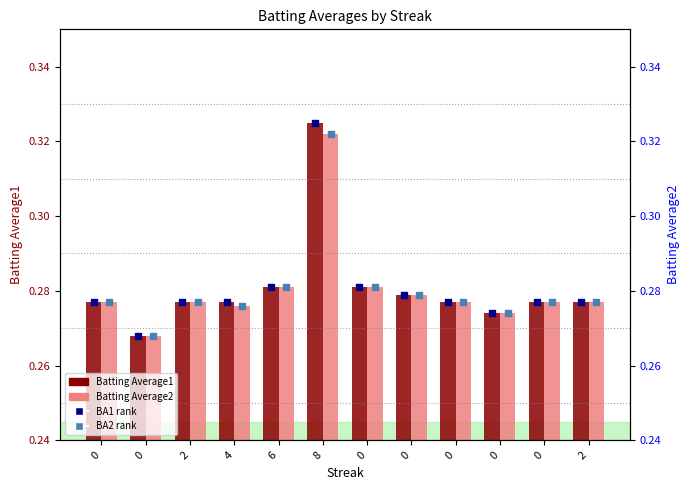

Which series reaches the maximum Y coordinate?

BA1 rank